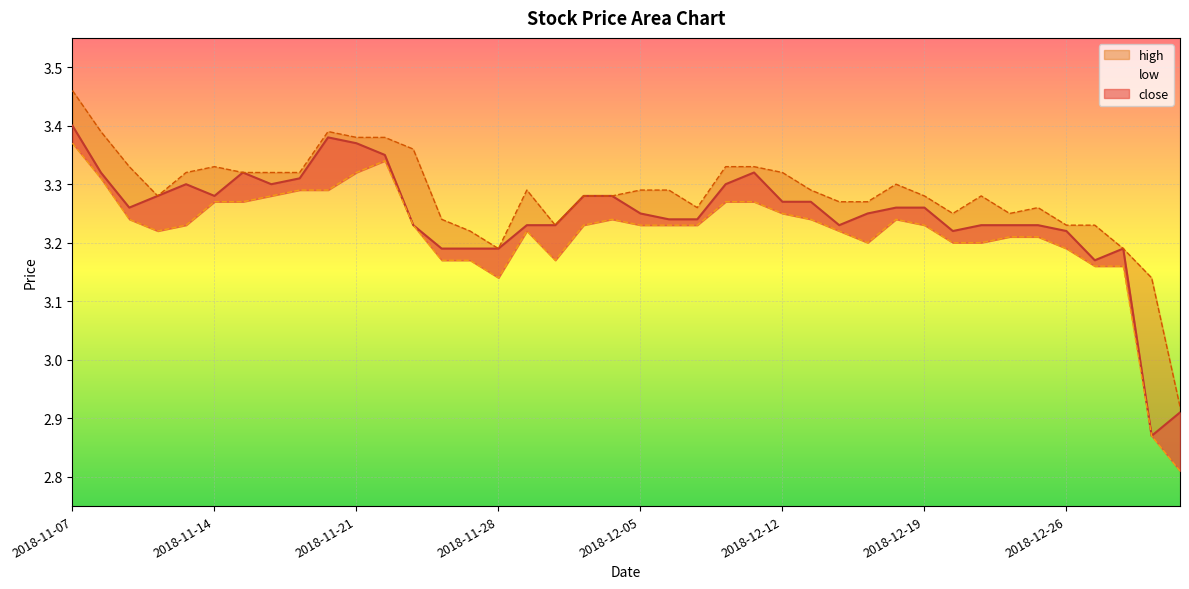

At which category does close reach its first local peak?

2018-11-13